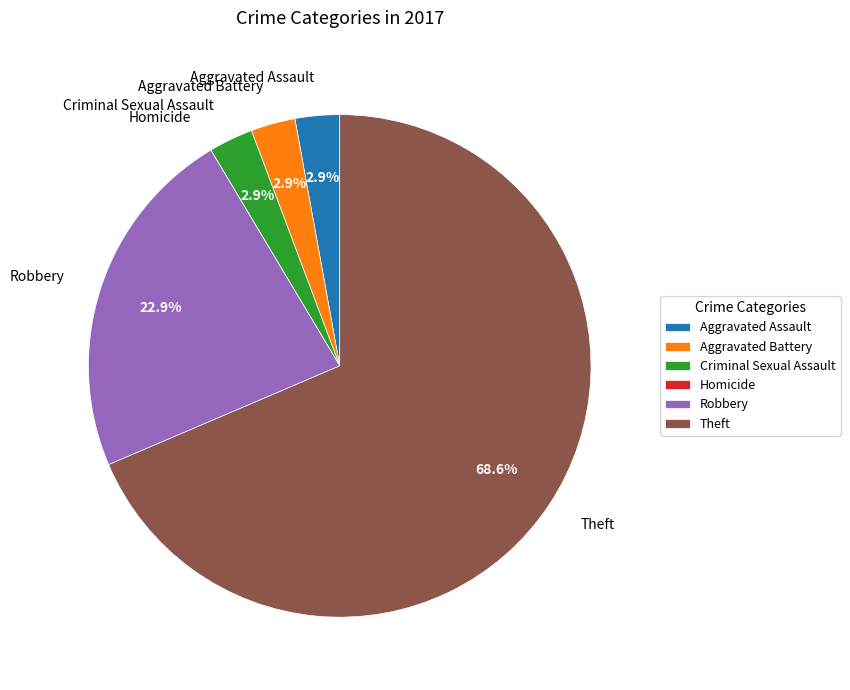

What is the majority slice?

Theft